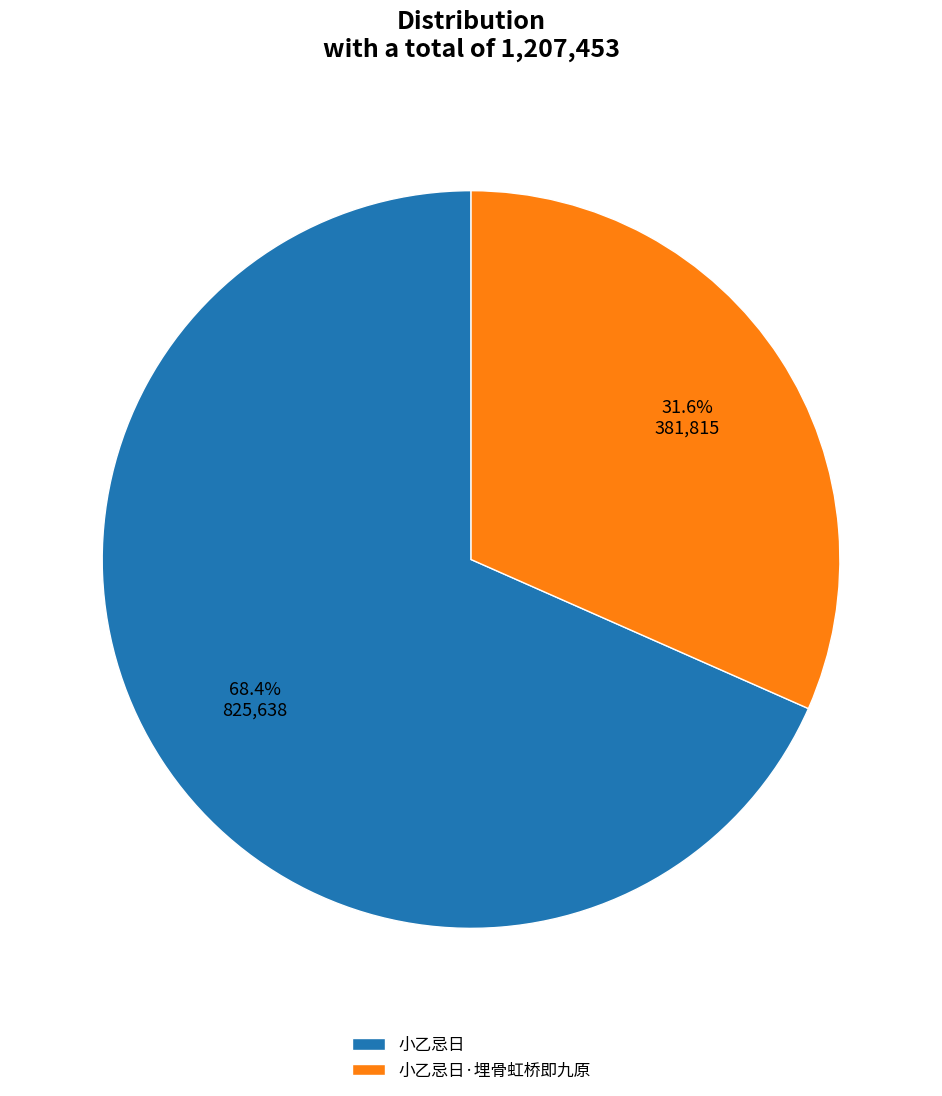

To the nearest percent, what is the difference between the largest and smallest slice percentages?

37%